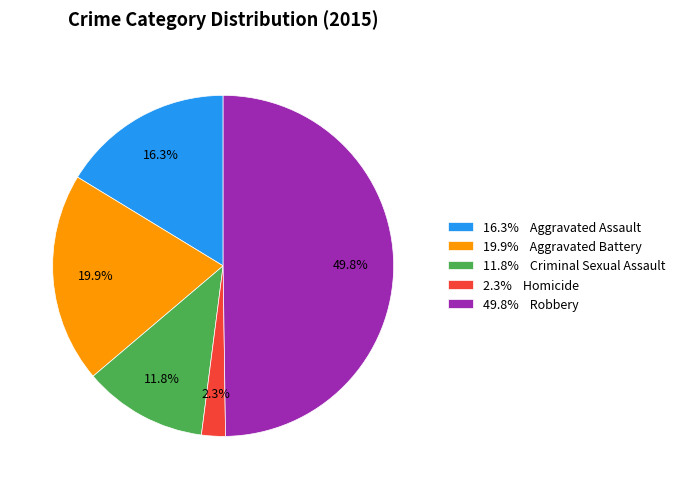

Combined, do 19.9% Aggravated Battery and 11.8% Criminal Sexual Assault account for over 50%?

No